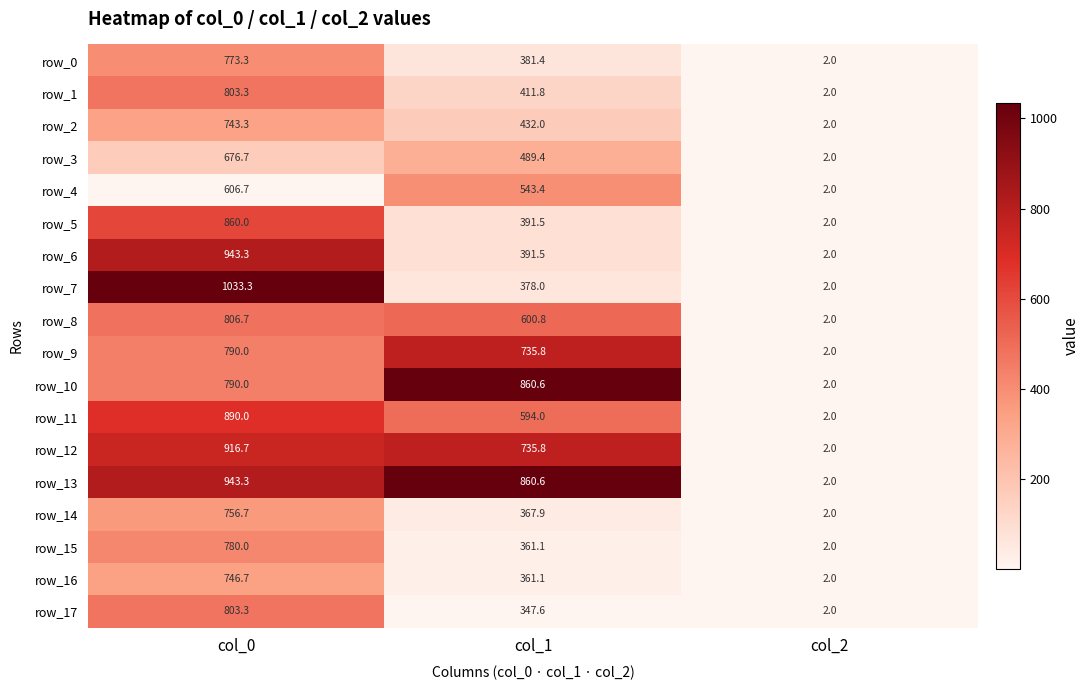

True or false: row_15 has a value of 2.0 at col_2.

True